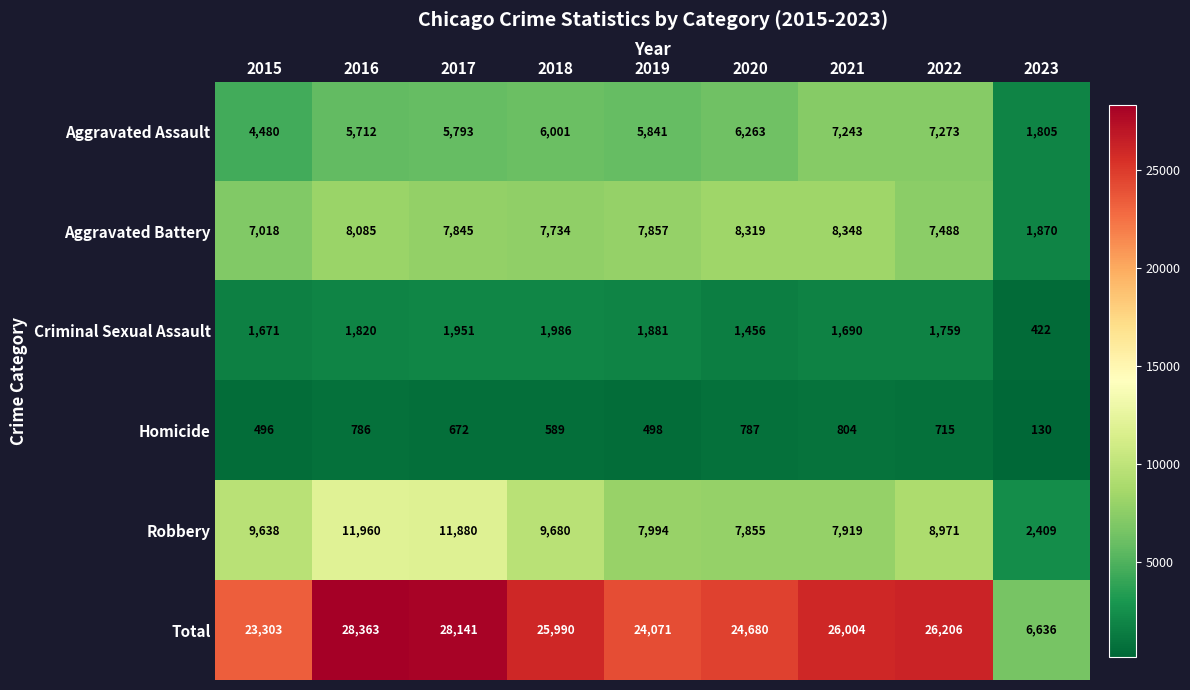

Where is Total nearest to the value 17499?

2015